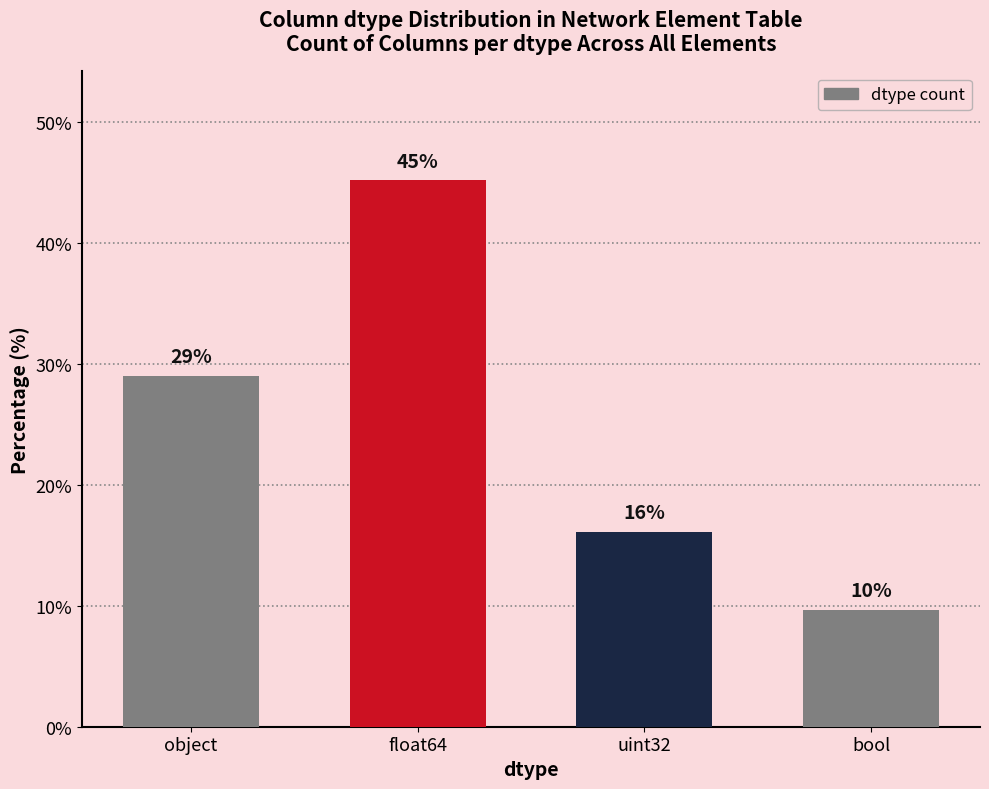

What is the label of the 3rd bar from the right?

float64